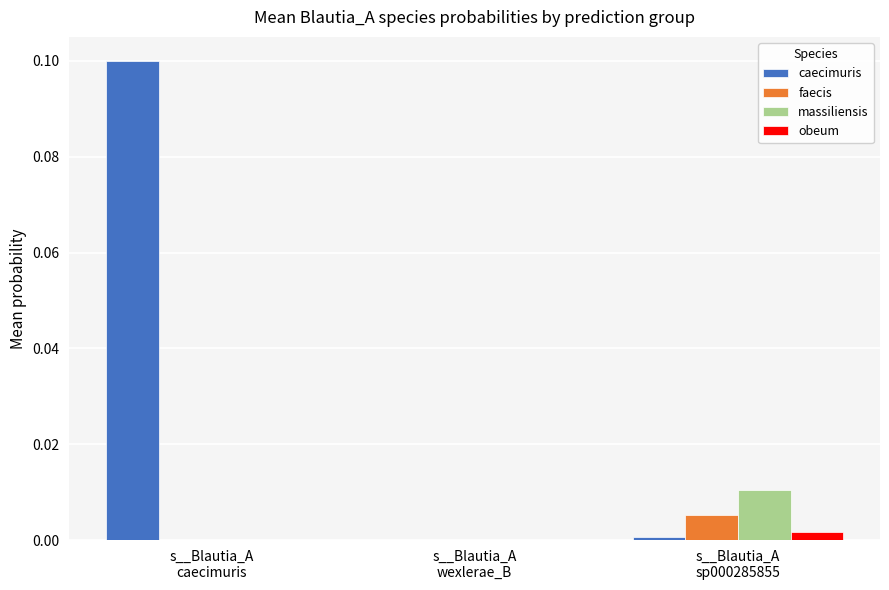

Which series has the largest total across all categories?

caecimuris